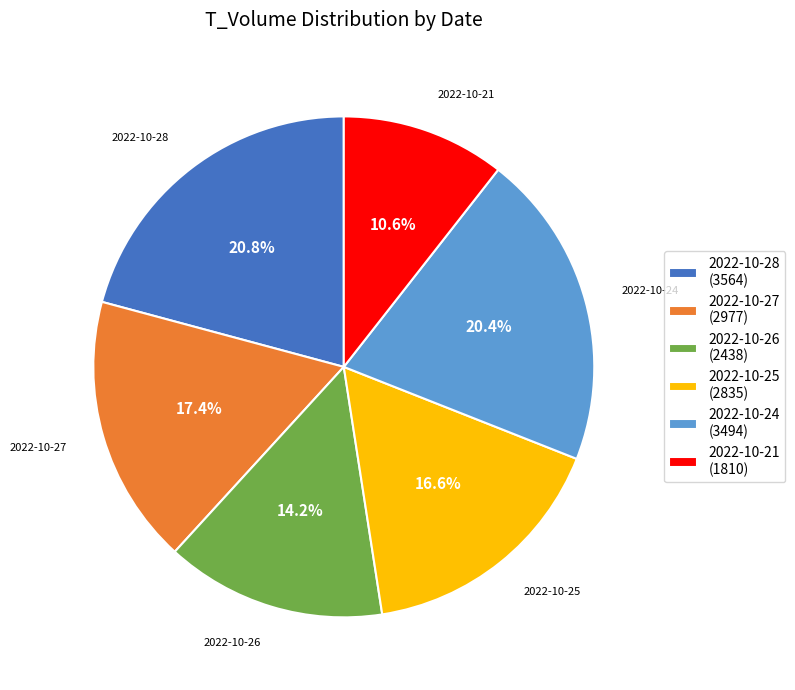

The 2022-10-27 slice represents 32% of the pie. True or false?

False